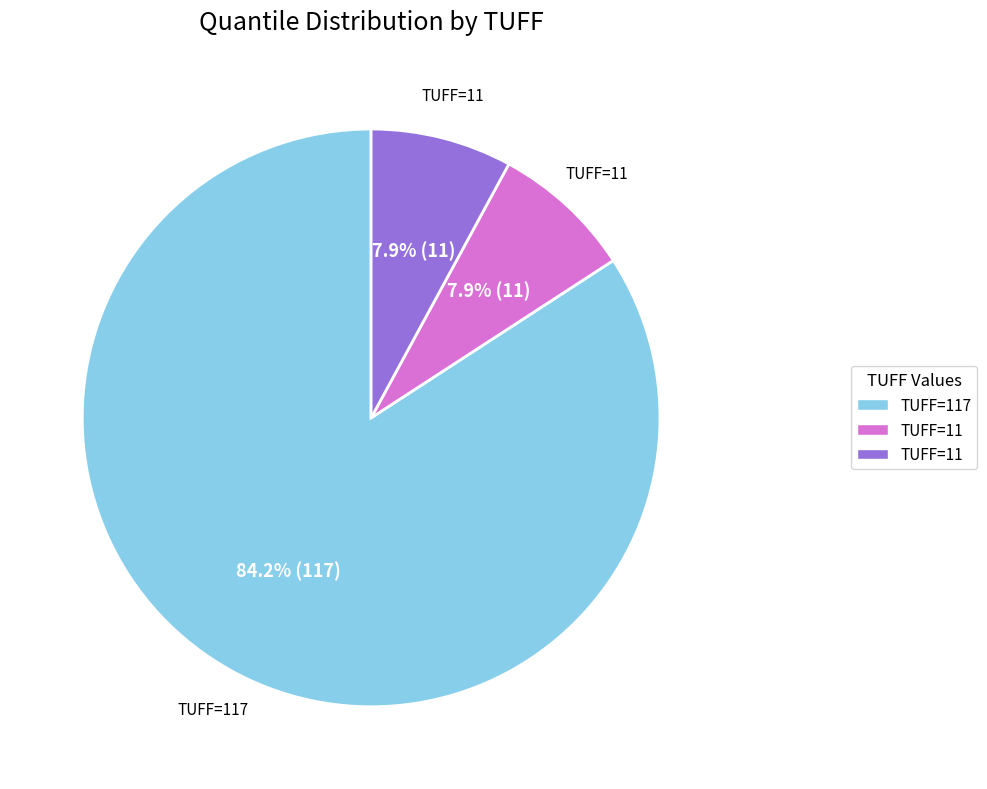

Count the number of slices in the pie.

3